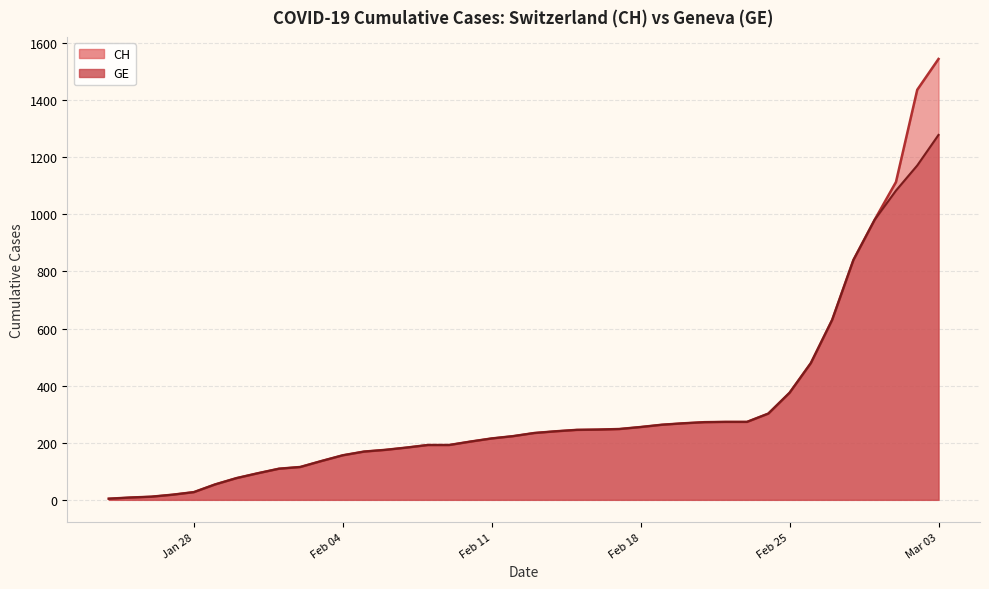

Reading left to right, what are all the values shown in this chart?

CH: 4	8	11	18	27	54	76	93	109	115	136	156	169	175	183	192	192	204	215	223	234	240	245	246	248	255	263	268	272	273	273	302	375	479	630	840	981	1113	1436	1544
GE: 4	8	11	18	27	54	76	93	109	115	136	156	169	175	183	192	192	204	215	223	234	240	245	246	248	255	263	268	272	273	273	302	375	479	630	840	981	1083	1171	1278